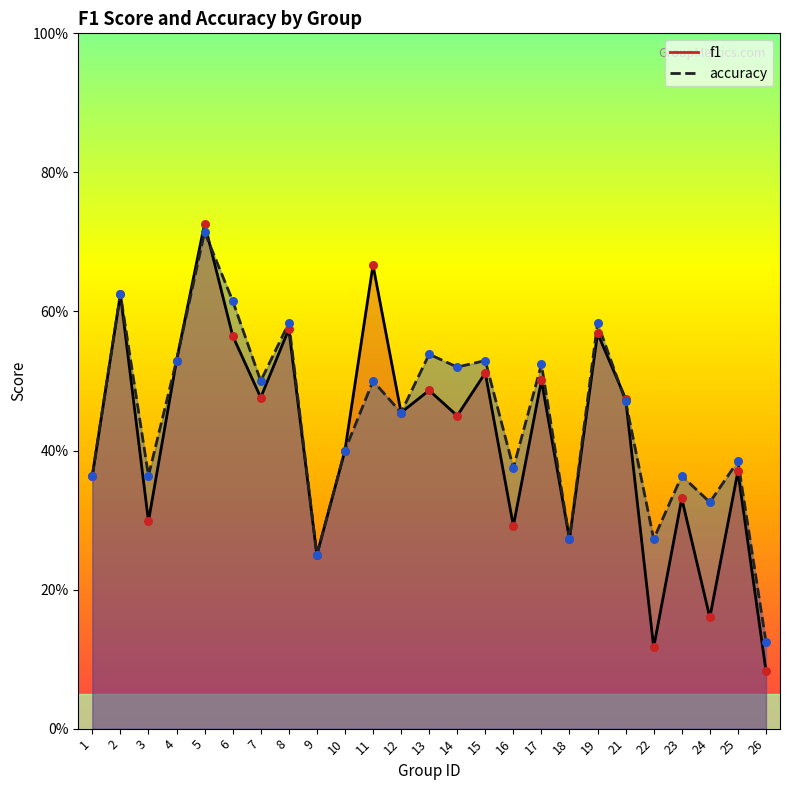

What is the total value across all series at 1?

0.7